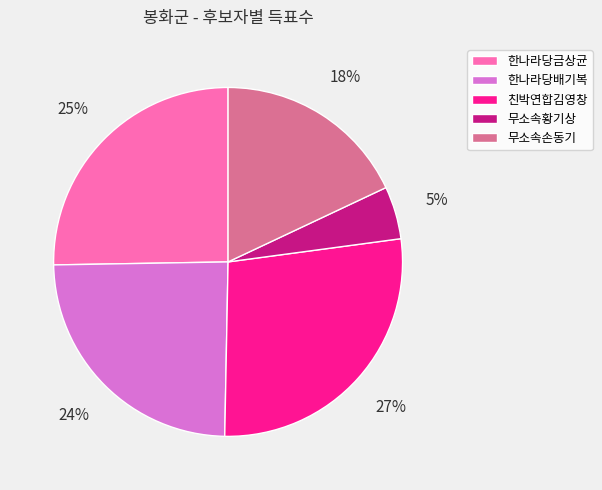

To the nearest percent, what is the average slice percentage?

20%